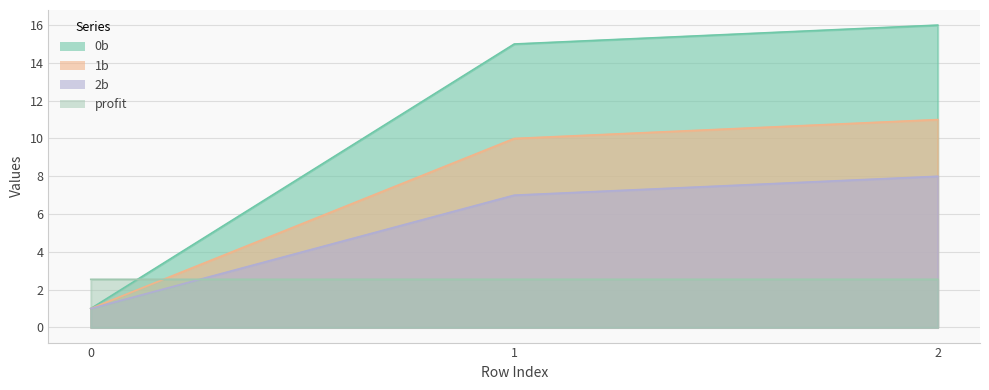

True or false: 2b has a value of 4.6 at 2.

False